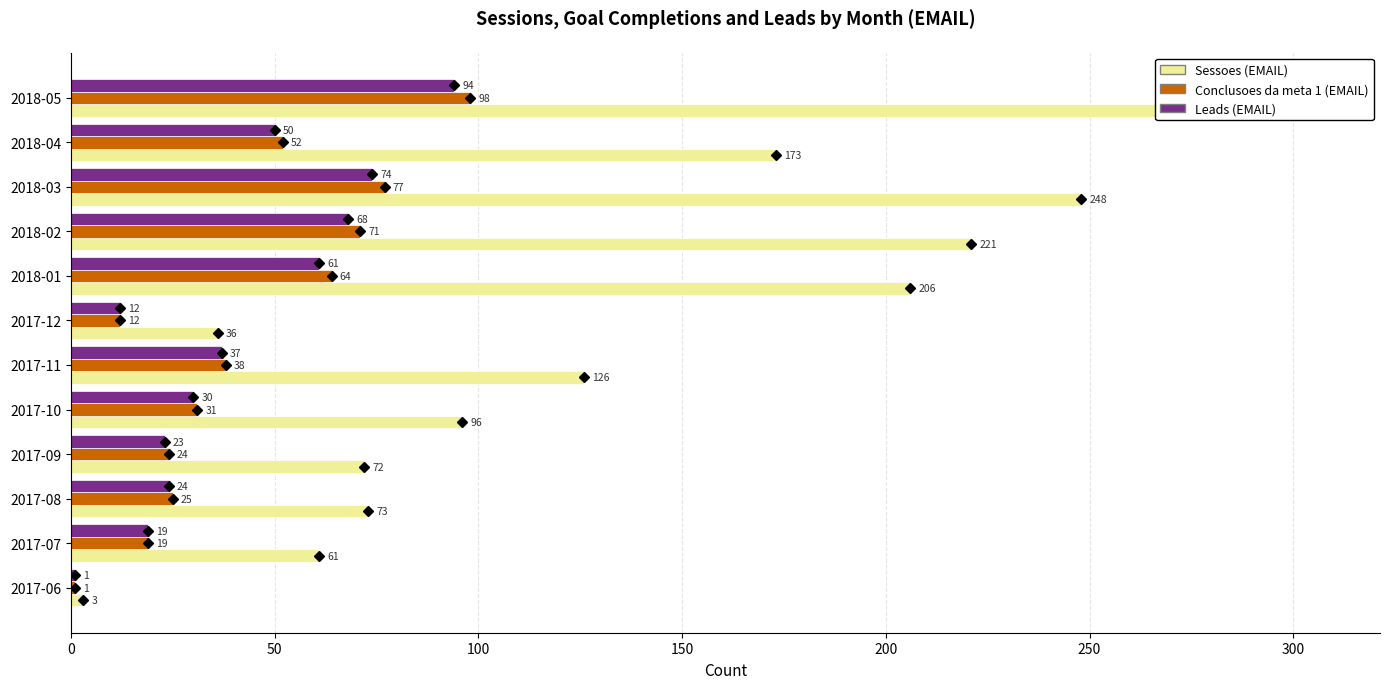

True or false: Sessoes (EMAIL) has a value of 95 at 2018-04.

False